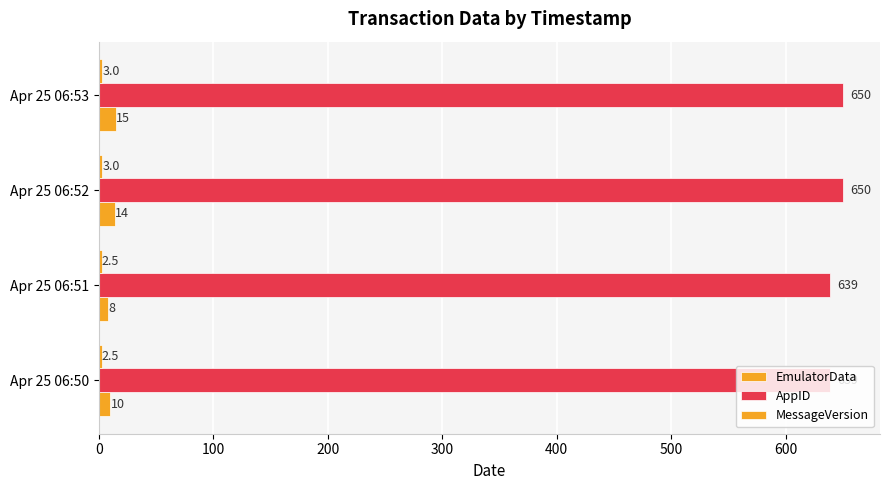

How many distinct data groups are displayed?

3